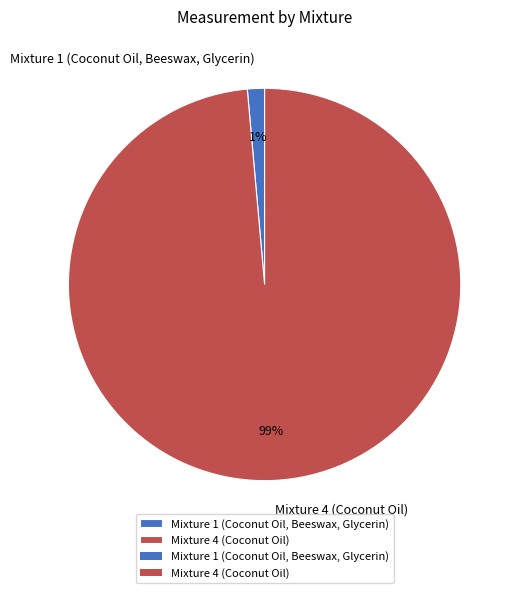

Do Mixture 4 (Coconut Oil) and Mixture 1 (Coconut Oil, Beeswax, Glycerin) together represent more than half of the pie?

Yes